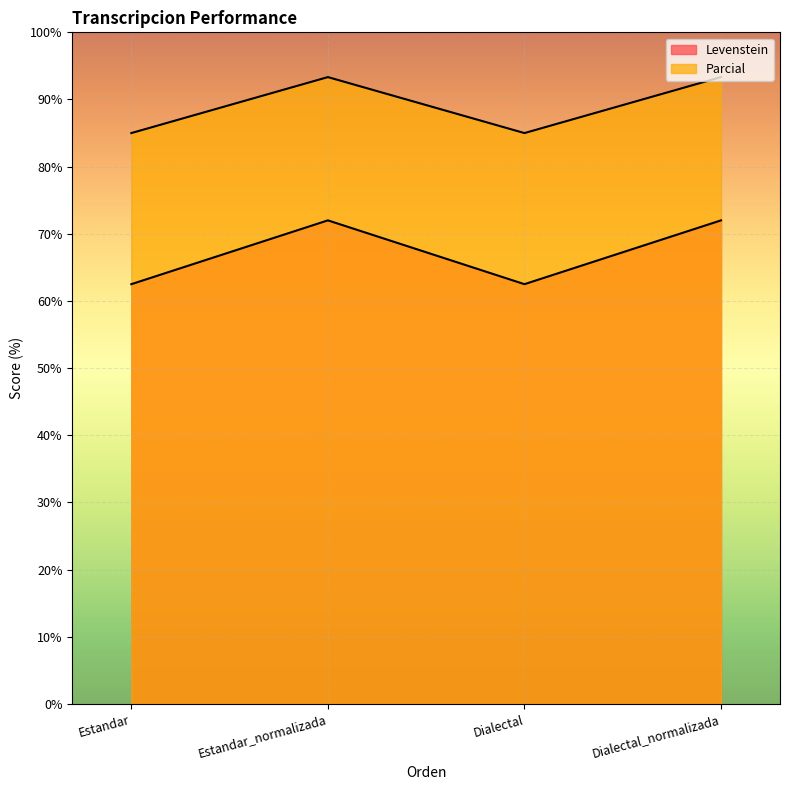

What is the maximum value for Parcial?

93.3